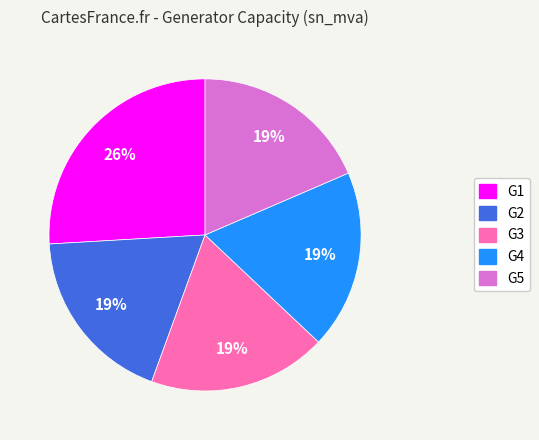

Combined, do G3 and G5 account for over 50%?

No